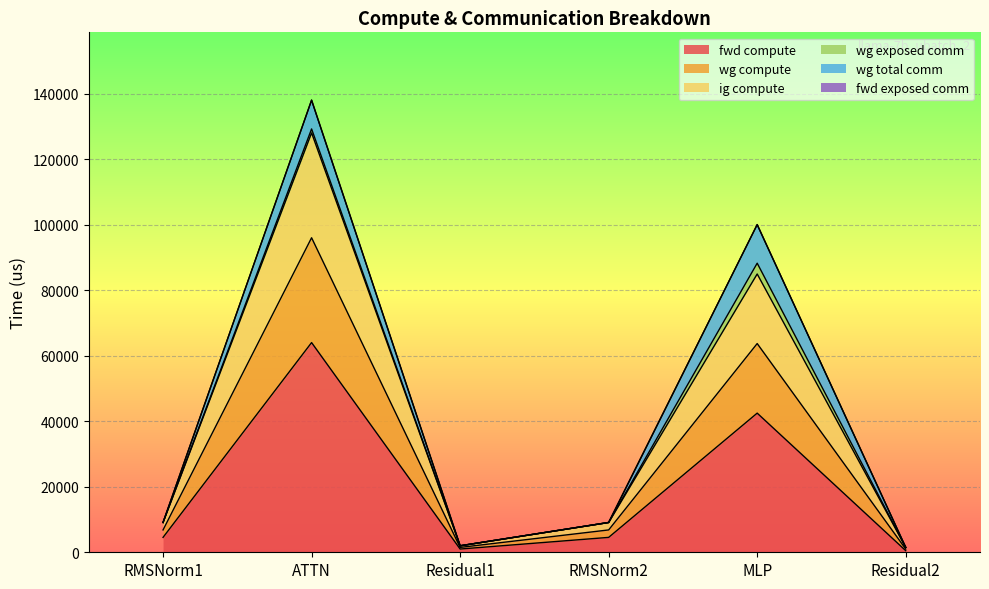

True or false: ig compute has more than 1 points higher than both neighbors.

True